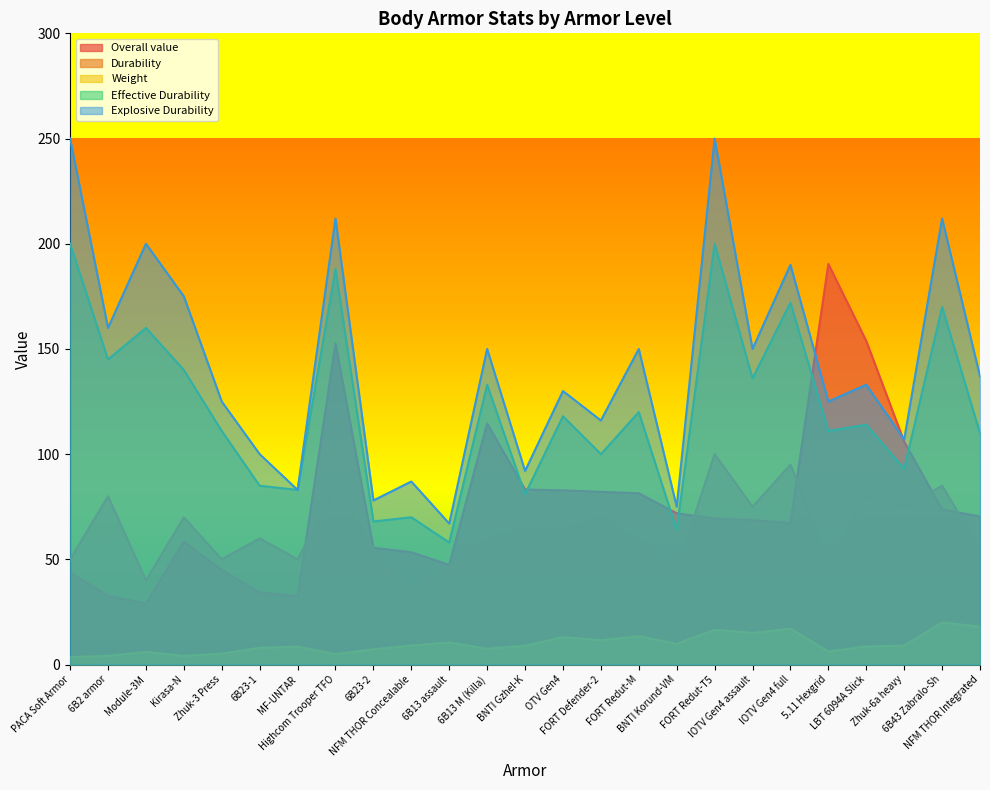

What is the value of the Weight point at the 13th from the left?

8.9